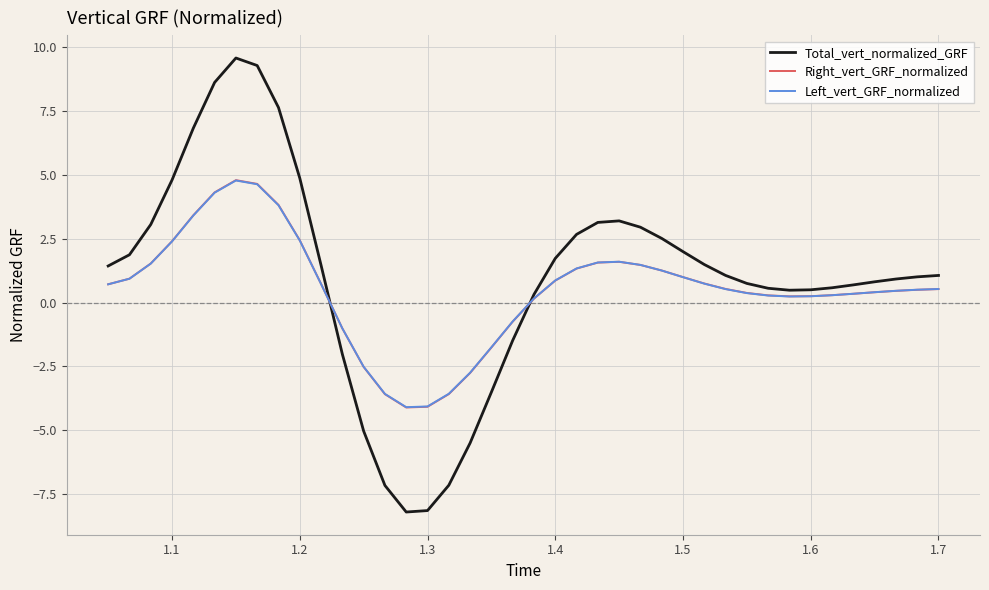

What is the highest value of the Total_vert_normalized_GRF series?

9.6